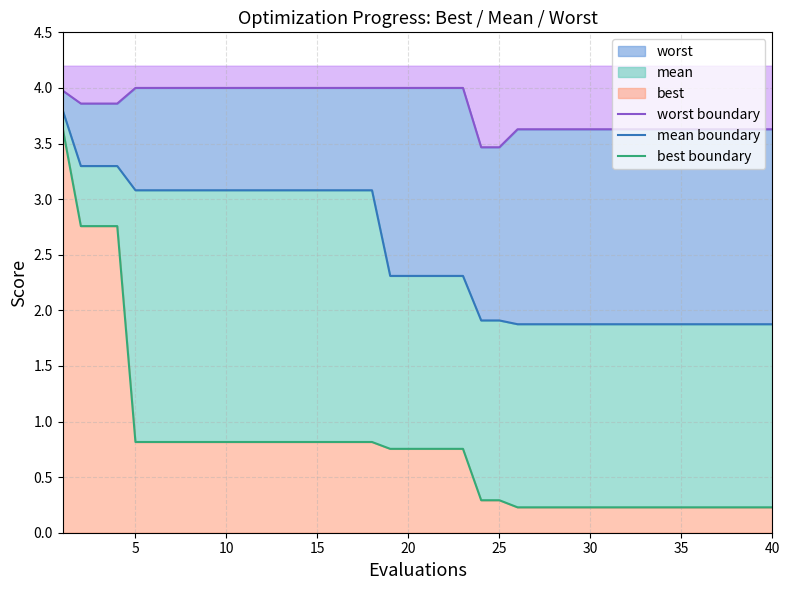

At how many categories does at least one series exceed 0?

40